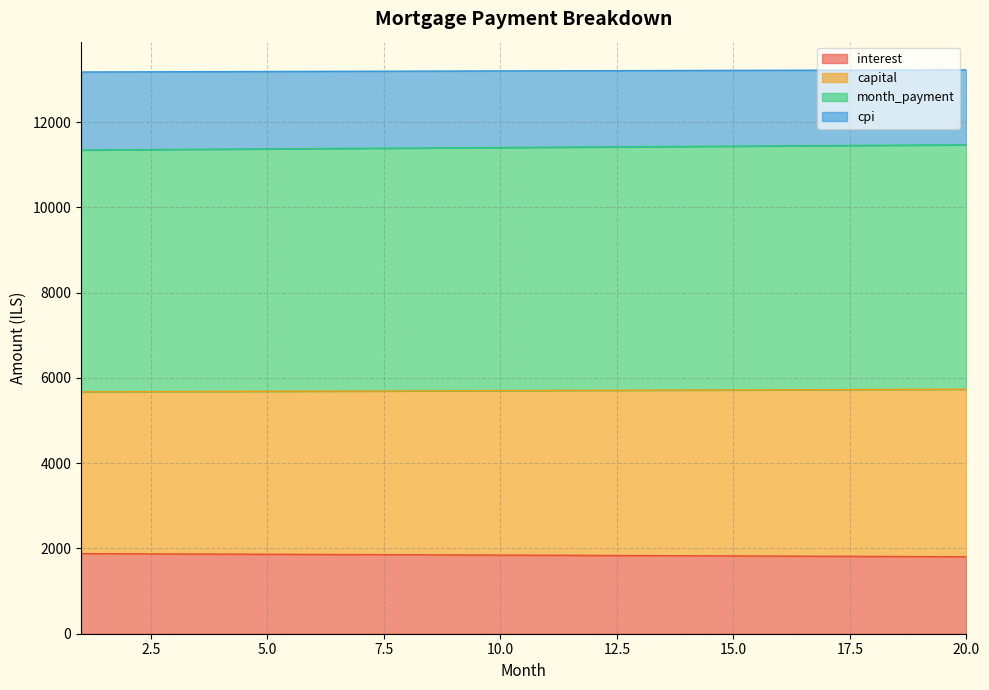

What is the spread (max minus min) of values at 3?

11311.0